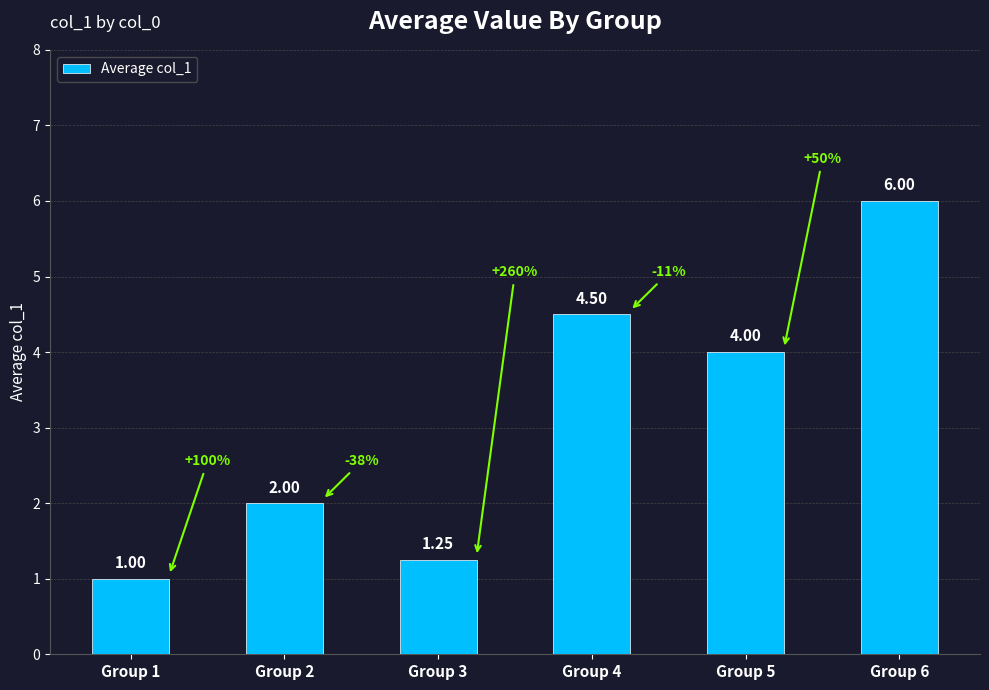

At which label is the value closest to 3?

Group 2